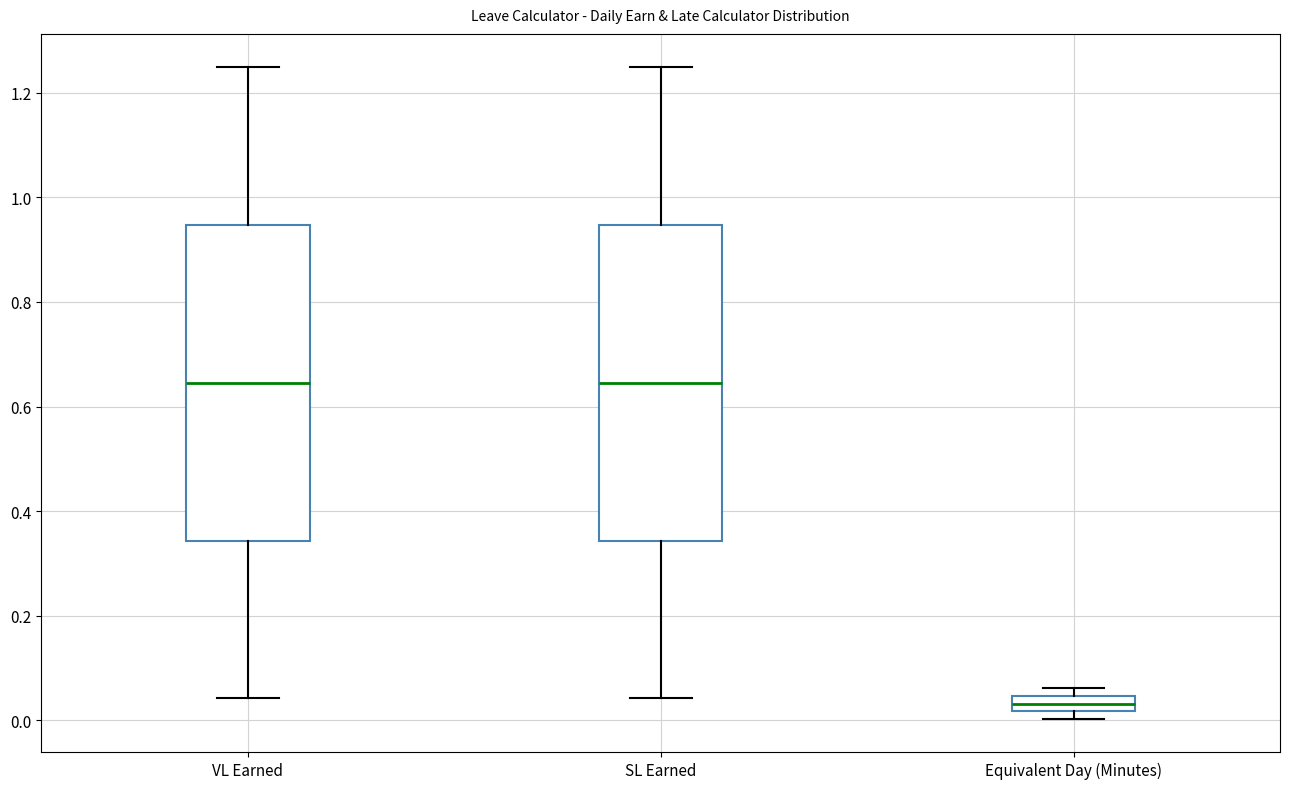

Reading left to right, transcribe this box plot: for each box, give where its median line is, the range the box spans, and where its two whiskers end, as read against the y-axis. The values are not printed on the chart, so give them approximately, as read against the axis.

VL Earned: median 0.64, box 0.34 to 0.94, whiskers 0.04 to 1.26
SL Earned: median 0.64, box 0.34 to 0.94, whiskers 0.04 to 1.26
Equivalent Day (Minutes): median 0.04 (inside the box), box 0.02 to 0.04, whiskers 0.00 to 0.06